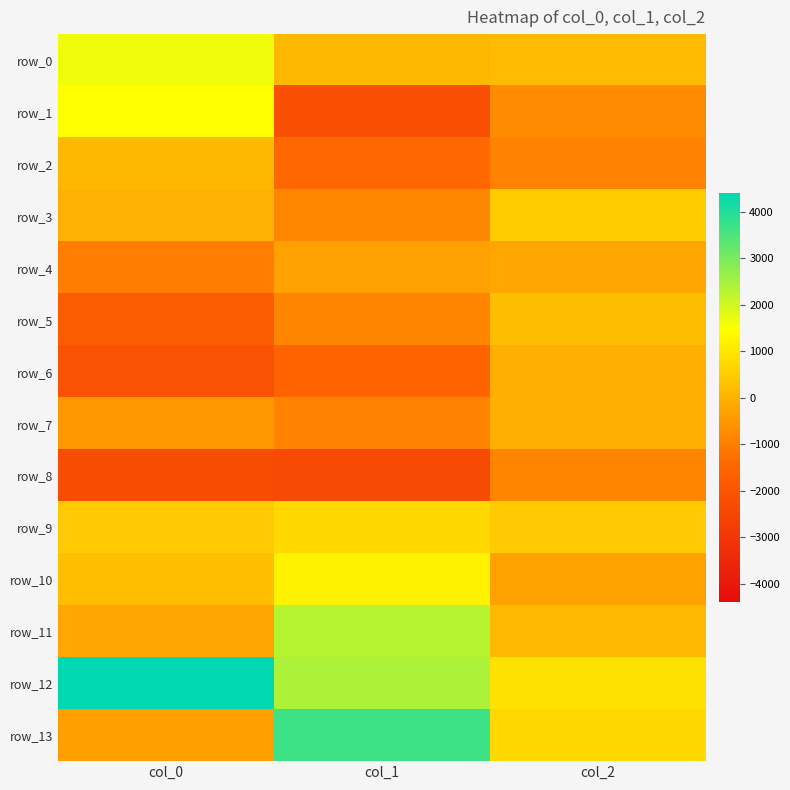

List the series in order of their peak value, lowest first.

row_8, row_4, row_6, row_7, row_2, row_5, row_3, row_9, row_10, row_1, row_0, row_11, row_13, row_12